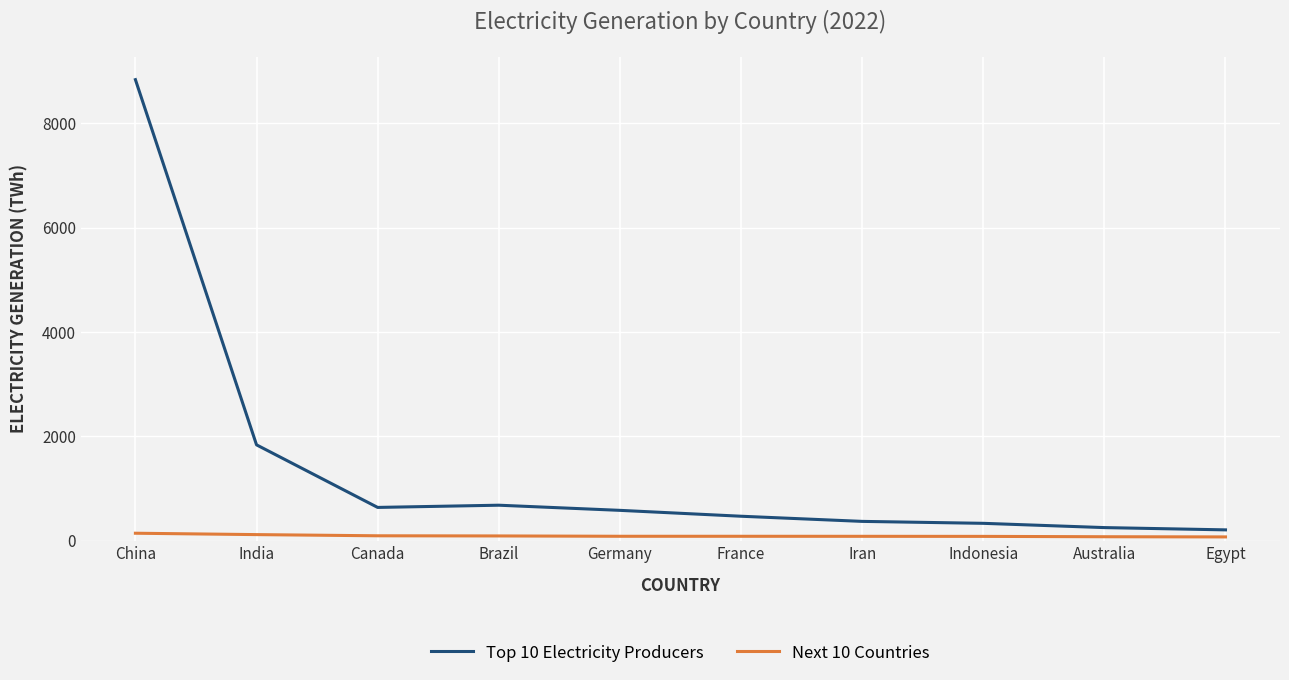

What is the difference between the maximum and minimum values in the Top 10 Electricity Producers series?

8631.0